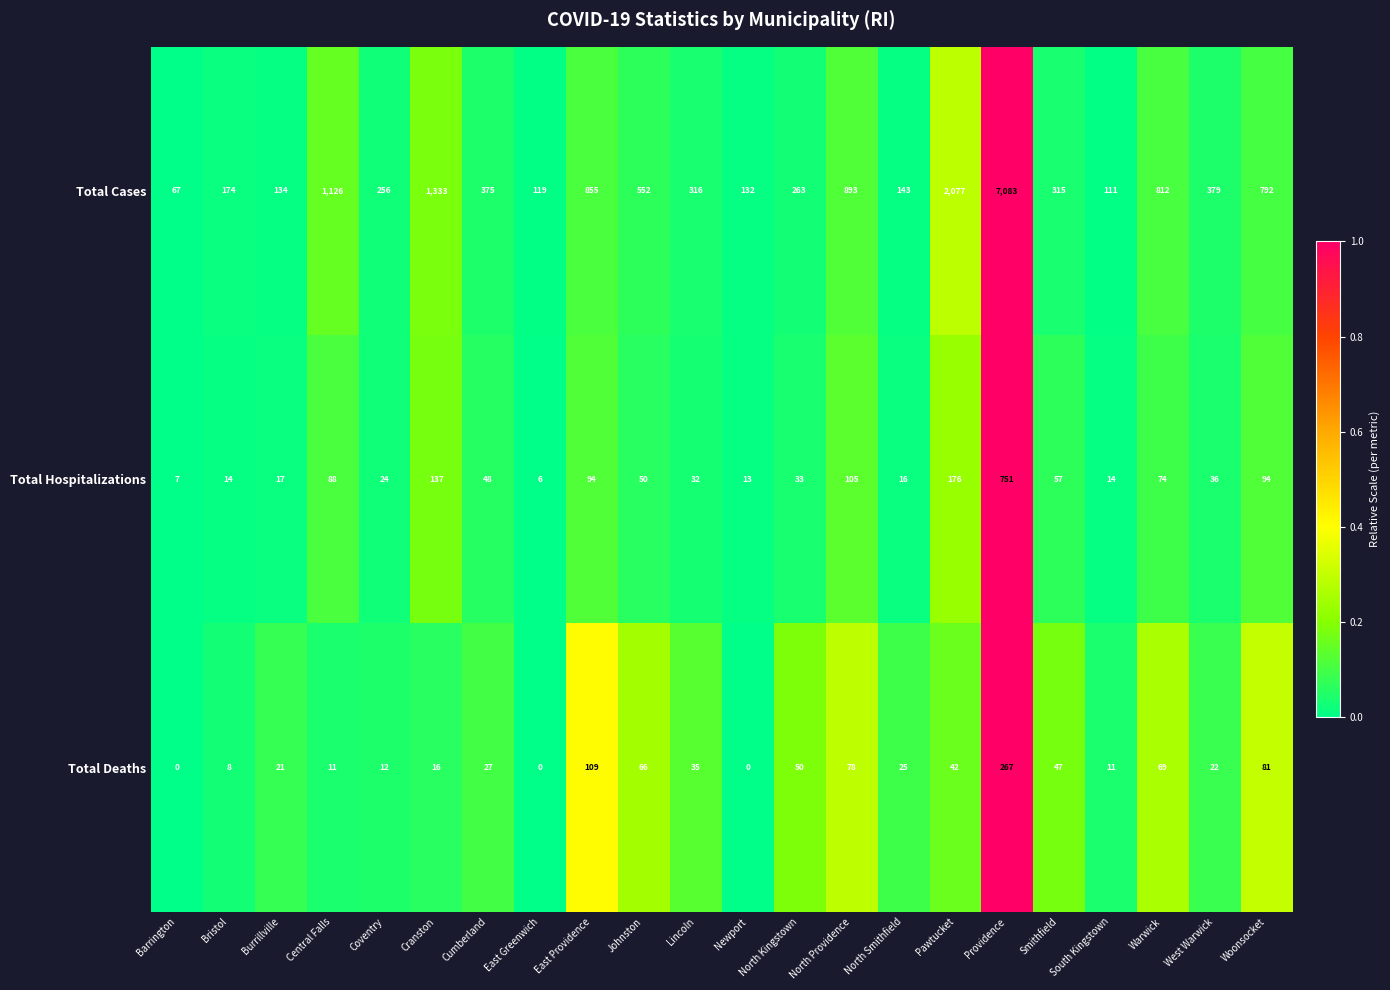

What is the difference between the maximum and minimum values in the Total Deaths series?

267